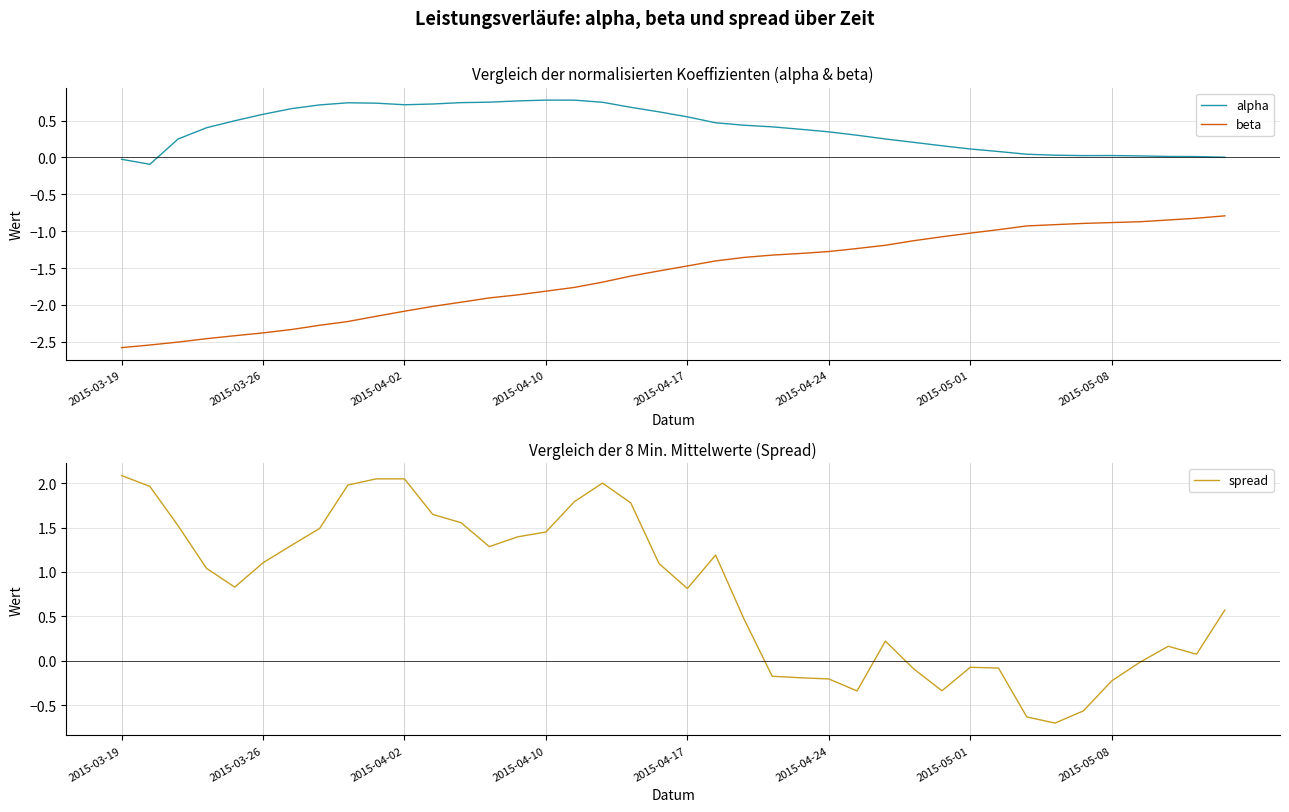

What are all the series names shown in the legend?

alpha, beta, spread